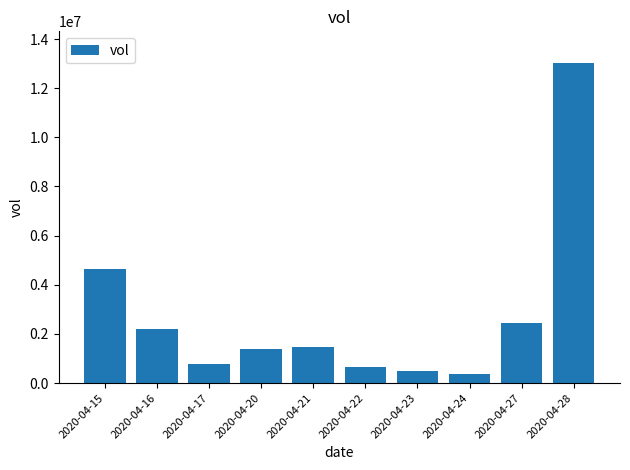

What is the value of the 10th bar from the left?

13011800